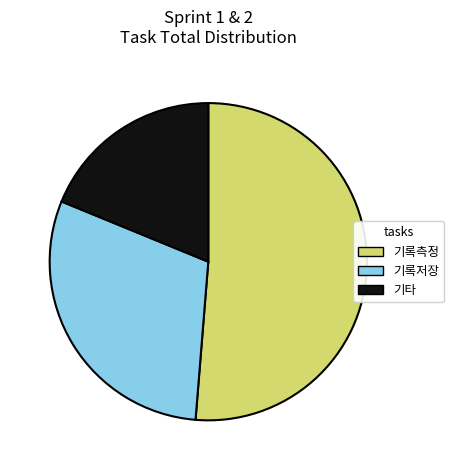

The 기타 slice represents 19% of the pie. True or false?

True